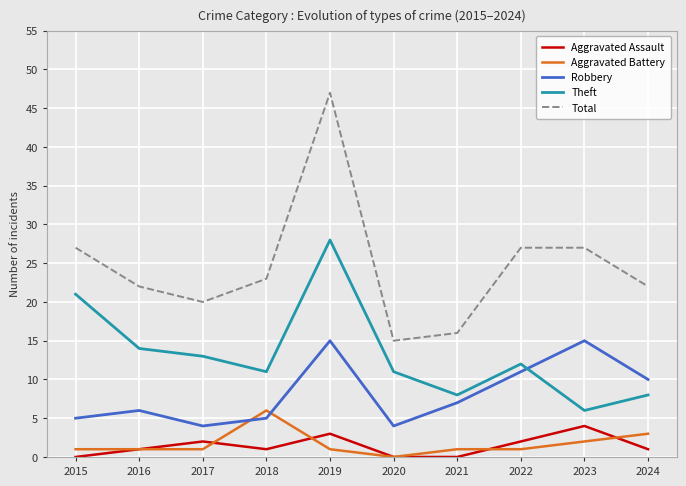

Where is Robbery nearest to the value 9?

2024